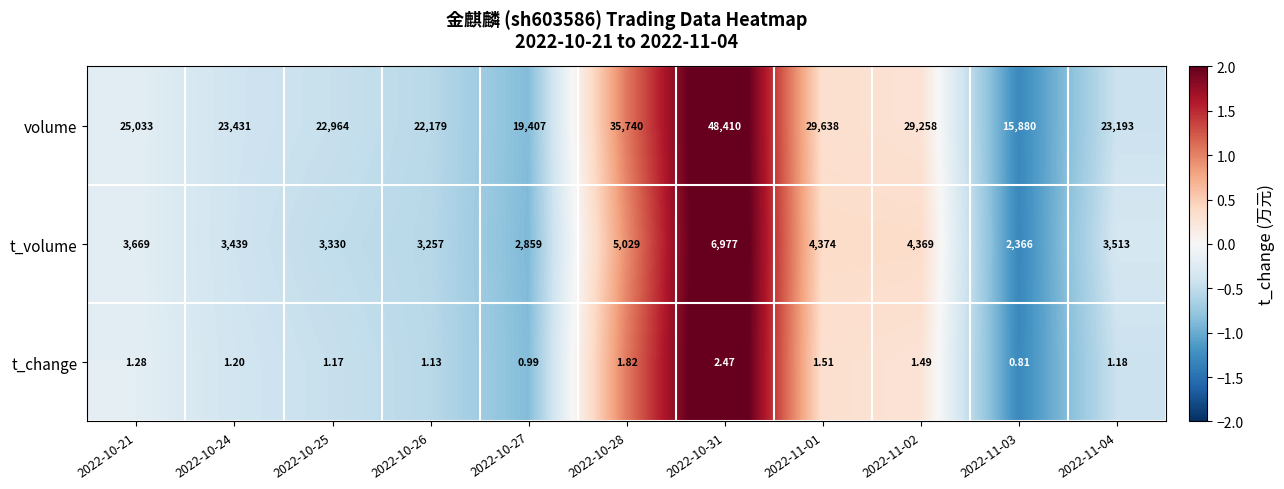

How many values in the t_change series exceed 1?

9